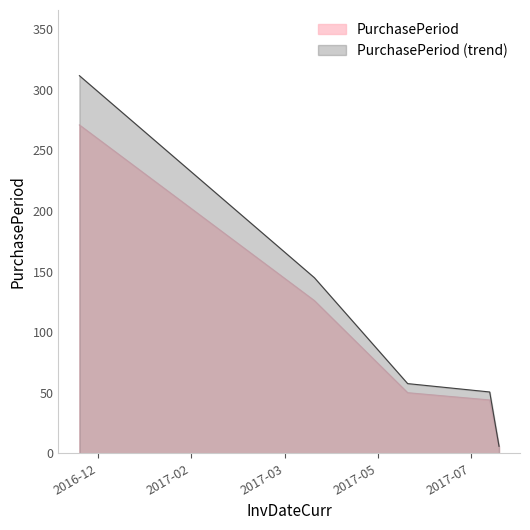

Which has a higher value, 2016-12-05 or 2017-07-13?

2016-12-05